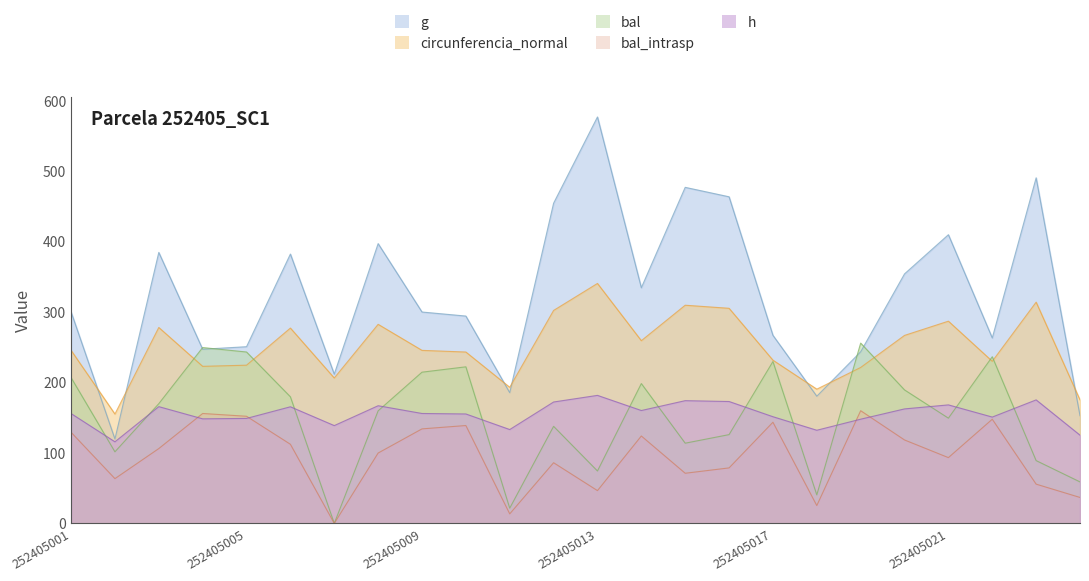

Reading right to left, transcribe all the data shown in this chart.

h: 125.2	175.3	150.9	168.2	162.5	147.9	132.2	151.4	173.0	174.2	160.2	181.7	172.3	133.2	155.3	156.0	167.0	138.8	165.5	149.0	148.4	165.7	115.8	155.9
g: 152.8	490.6	263.2	409.8	354.2	243.6	180.5	266.9	463.6	477.0	334.5	577.0	454.5	185.5	294.3	300.0	397.1	211.8	382.3	250.8	247.2	384.6	119.8	300.2
bal: 58.9	89.1	236.6	149.4	189.4	255.9	40.5	229.8	126.0	113.8	198.5	74.4	137.8	21.6	222.2	214.6	159.8	0.0	179.7	243.3	249.6	169.9	101.6	207.0
bal_intrasp: 36.8	55.7	147.8	93.4	118.4	159.9	25.3	143.6	78.8	71.2	124.0	46.5	86.1	13.5	138.9	134.1	99.8	0.0	112.3	152.1	156.0	106.2	63.5	129.3
circunferencia_normal: 175.3	314.0	230.1	287.0	266.8	221.3	190.5	231.7	305.3	309.7	259.3	340.6	302.3	193.2	243.2	245.6	282.6	206.4	277.2	224.6	222.9	278.1	155.2	245.7